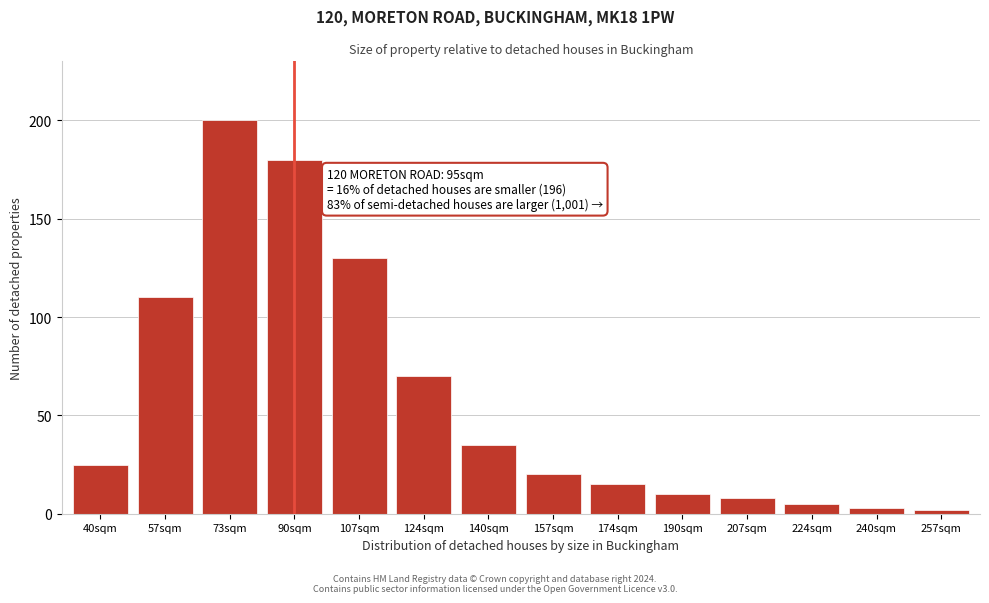

Reading right to left, list all the values displayed in this chart.

257sqm=2	240sqm=3	224sqm=5	207sqm=8	190sqm=10	174sqm=15	157sqm=20	140sqm=35	124sqm=70	107sqm=130	90sqm=180	73sqm=200	57sqm=110	40sqm=25